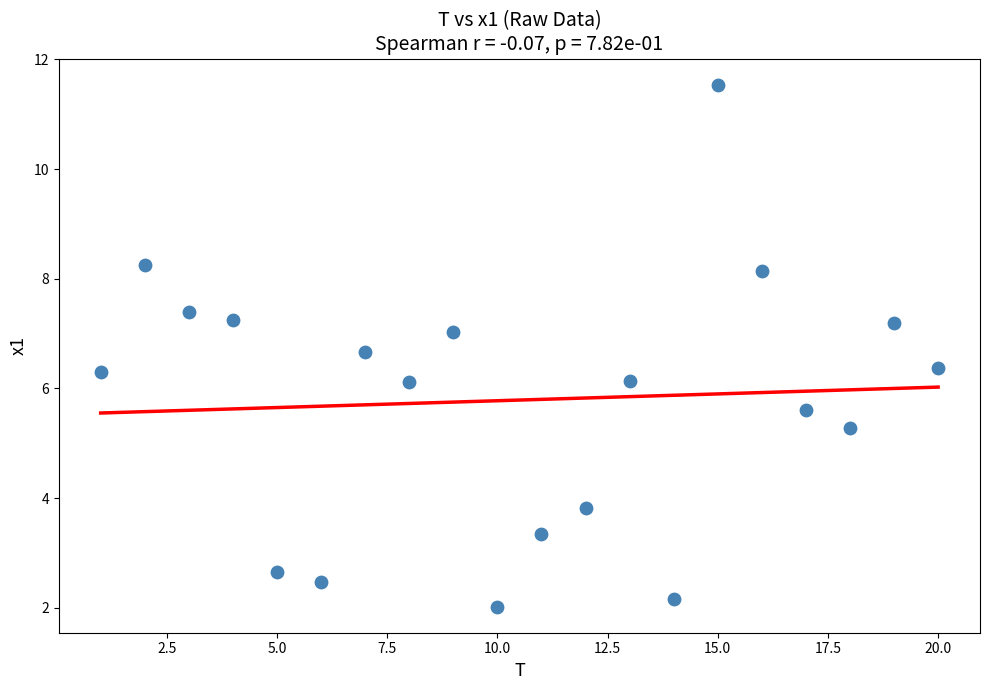

What is the range of Y values (max minus min)?

9.5